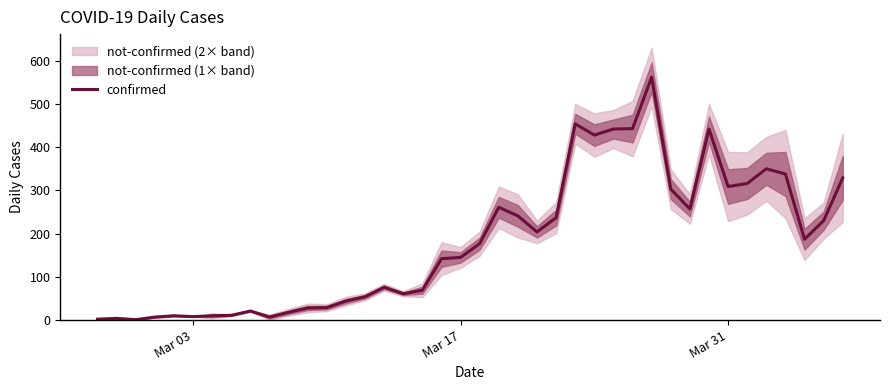

What is the highest value of the confirmed series?

562